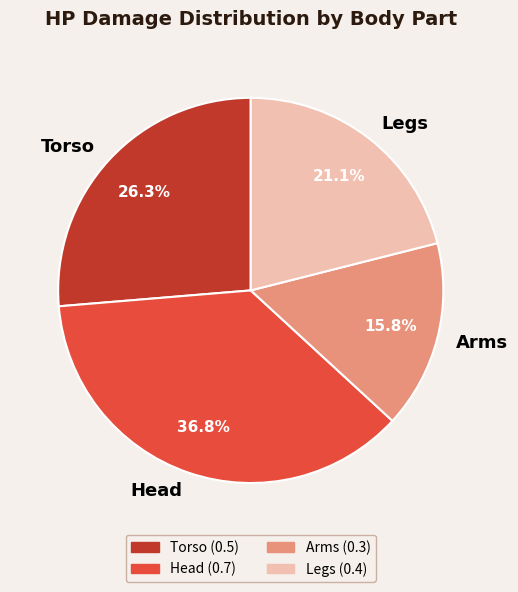

Is it true that Torso is 14% of the pie?

False